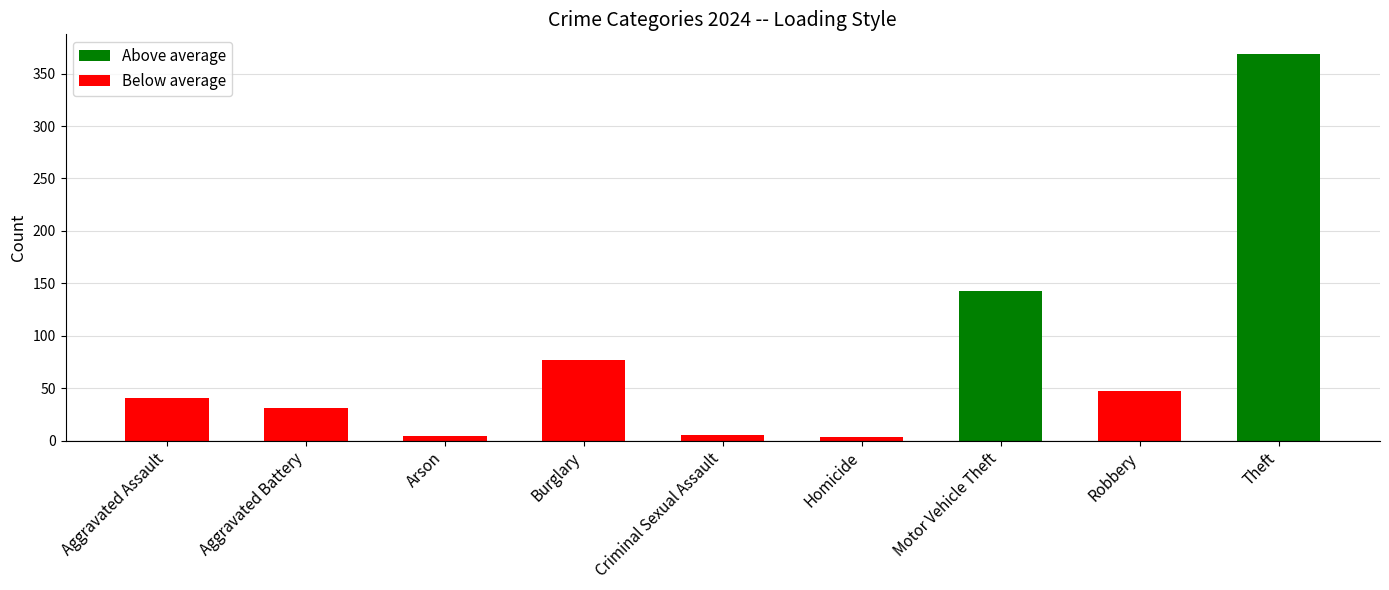

What is the average value?

80